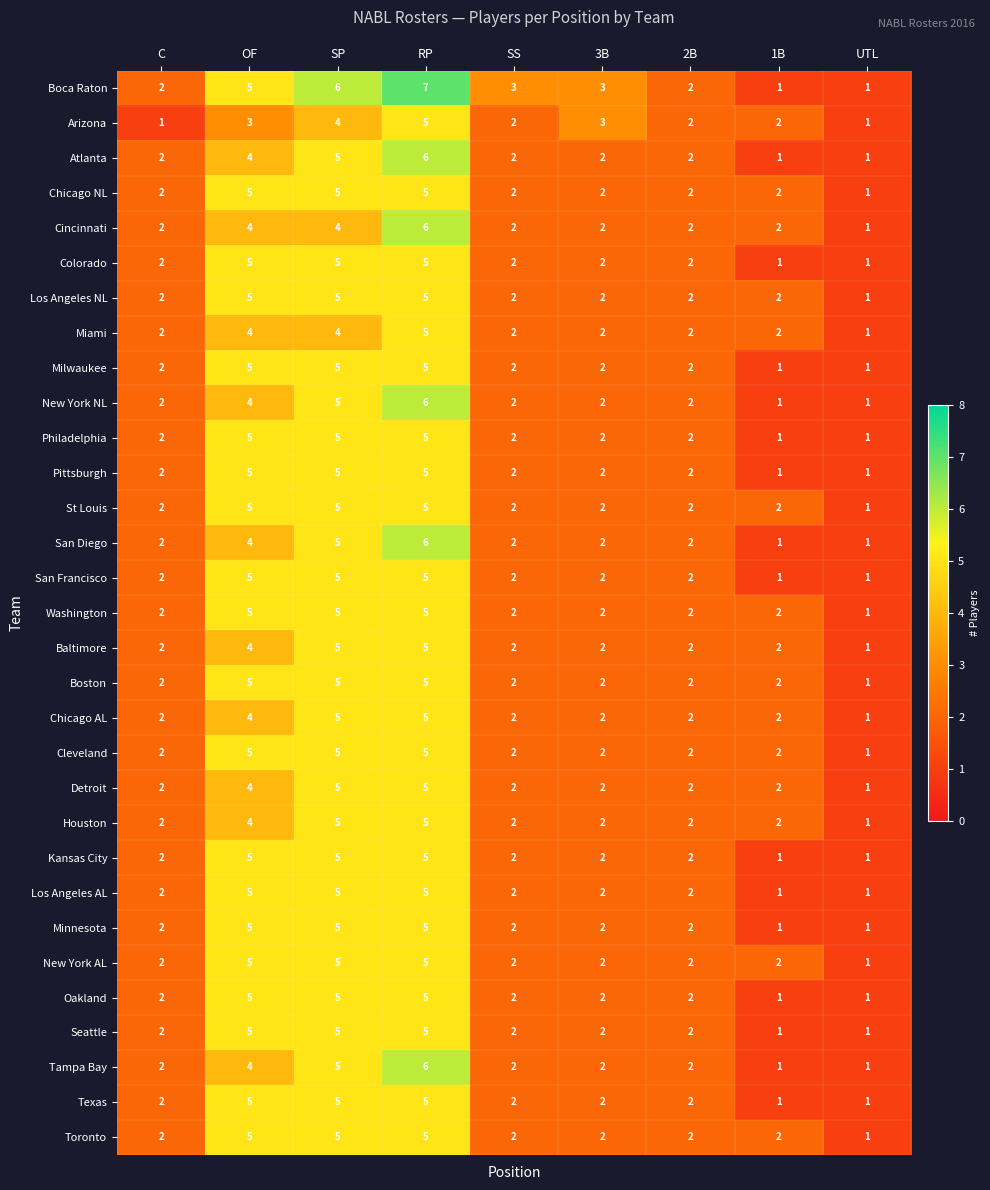

At which category is the sum across all series the highest?

RP